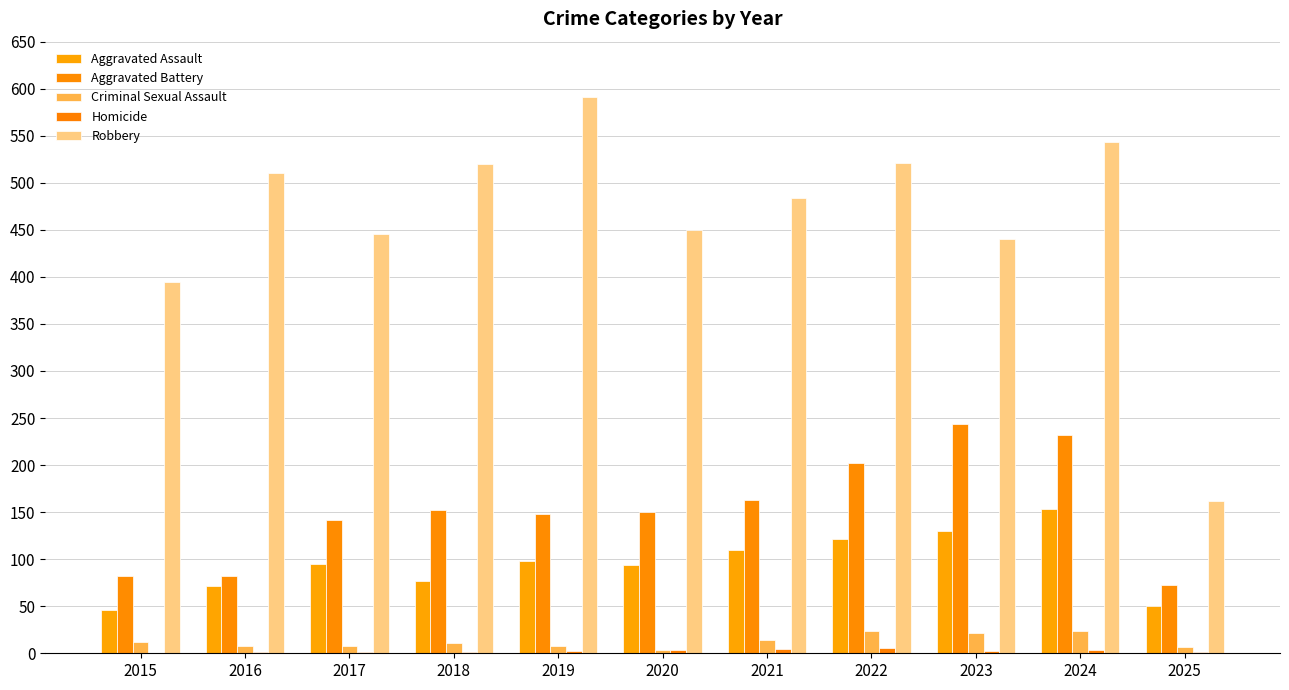

How many categories are shown in the chart?

11